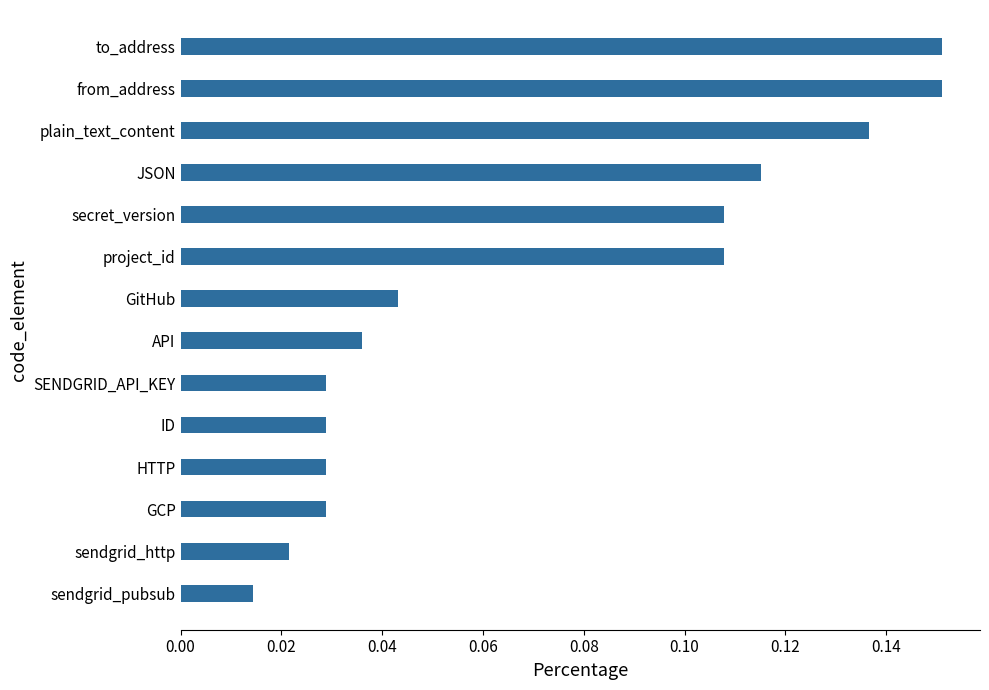

Which category has the lowest value across all series?

sendgrid_pubsub